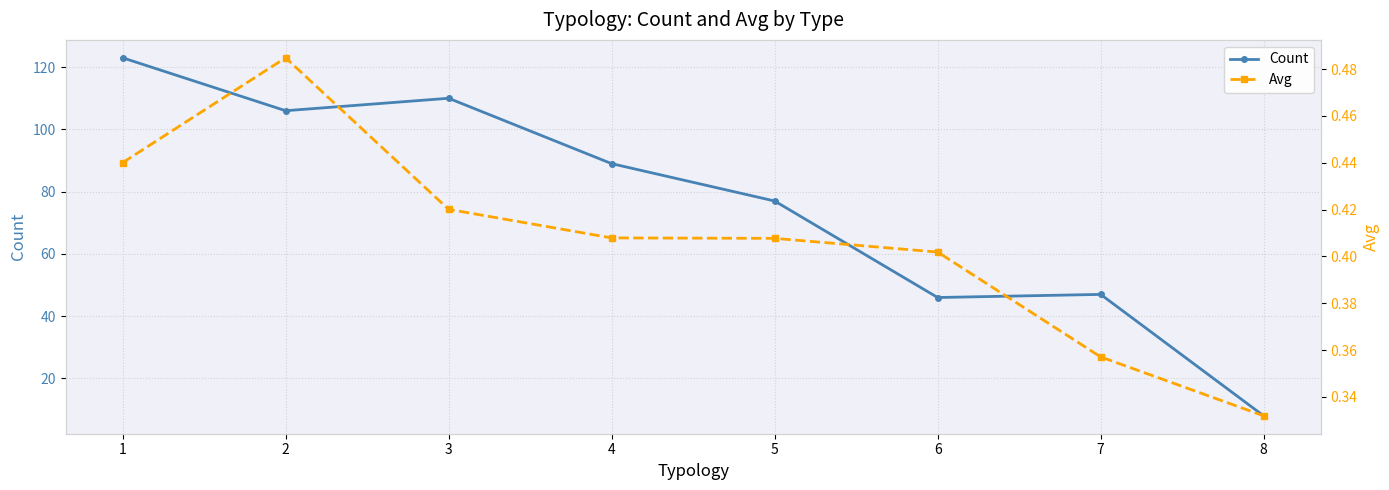

At which category does Count reach its first local peak?

3